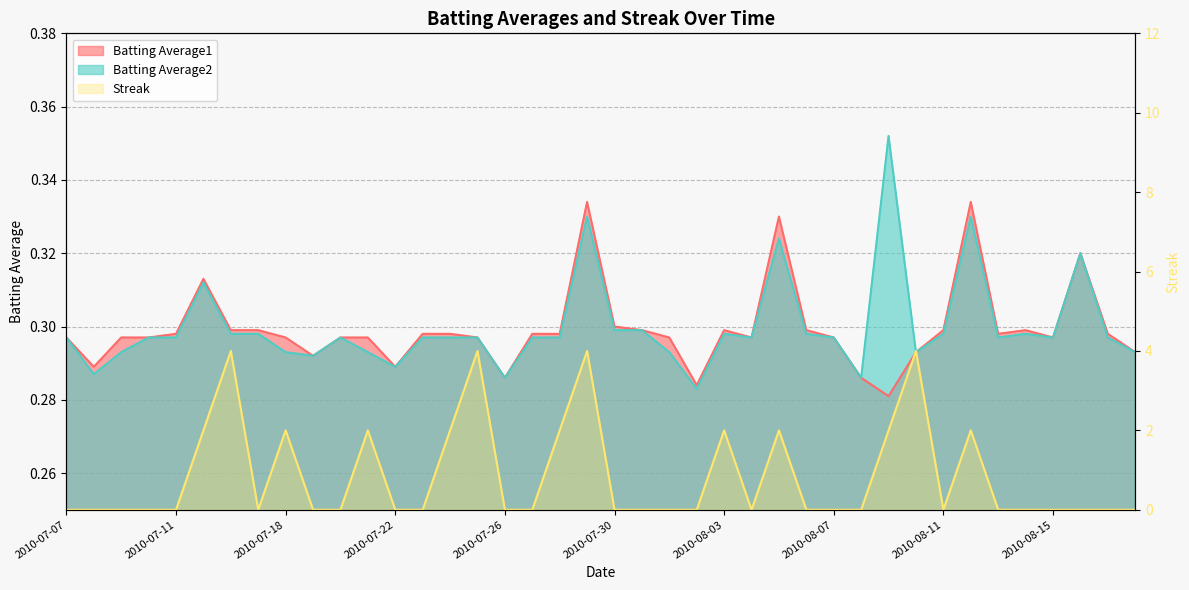

Where is the first local minimum for Batting Average2?

2010-07-08